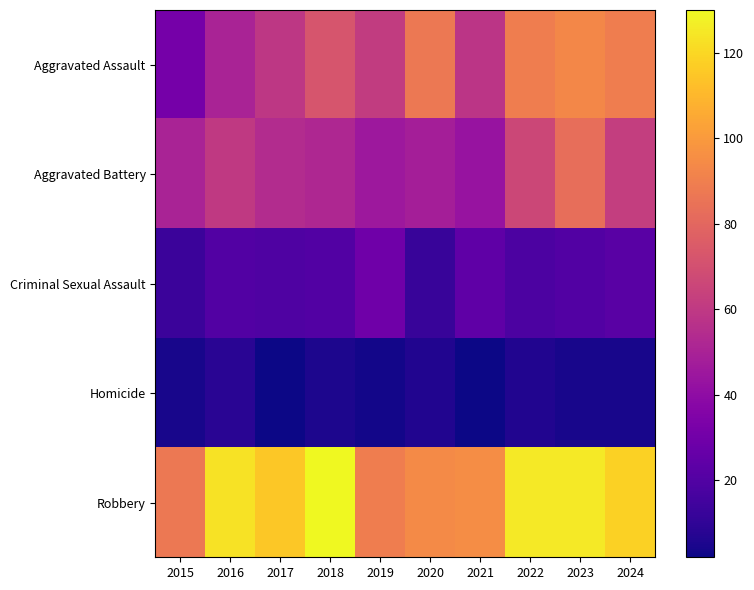

At 2024, list the series in order from smallest to largest.

Homicide, Criminal Sexual Assault, Aggravated Battery, Aggravated Assault, Robbery